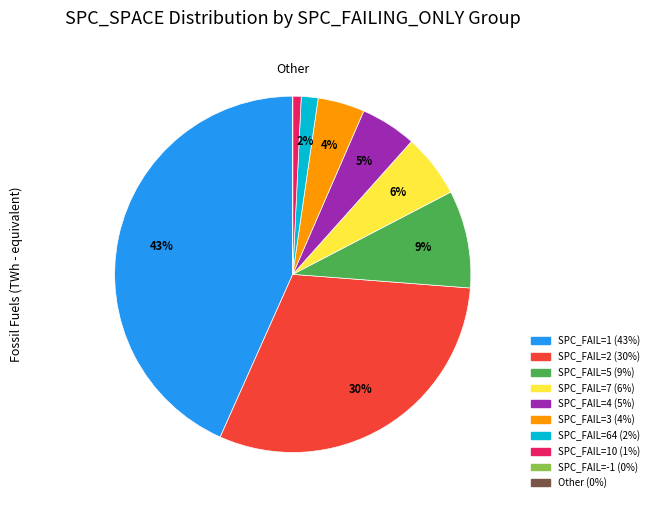

To the nearest percent, what is the difference between the largest and smallest slice percentages?

43%